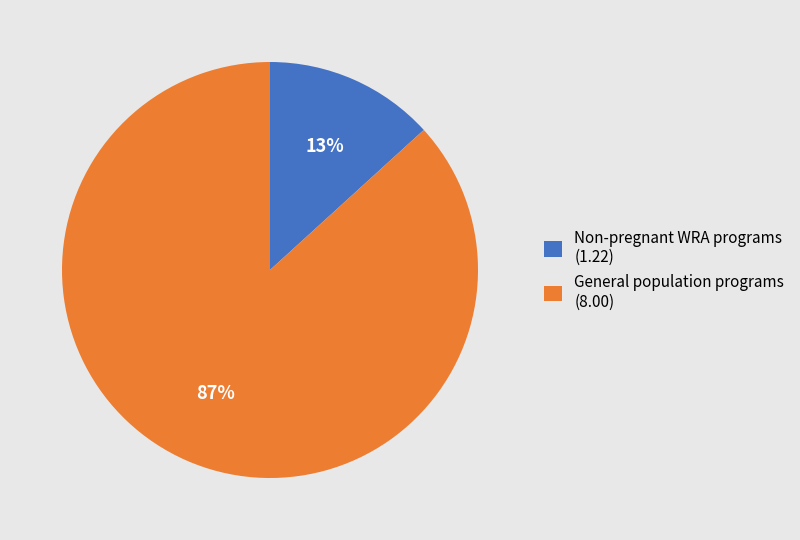

How many segments does this pie chart have?

2